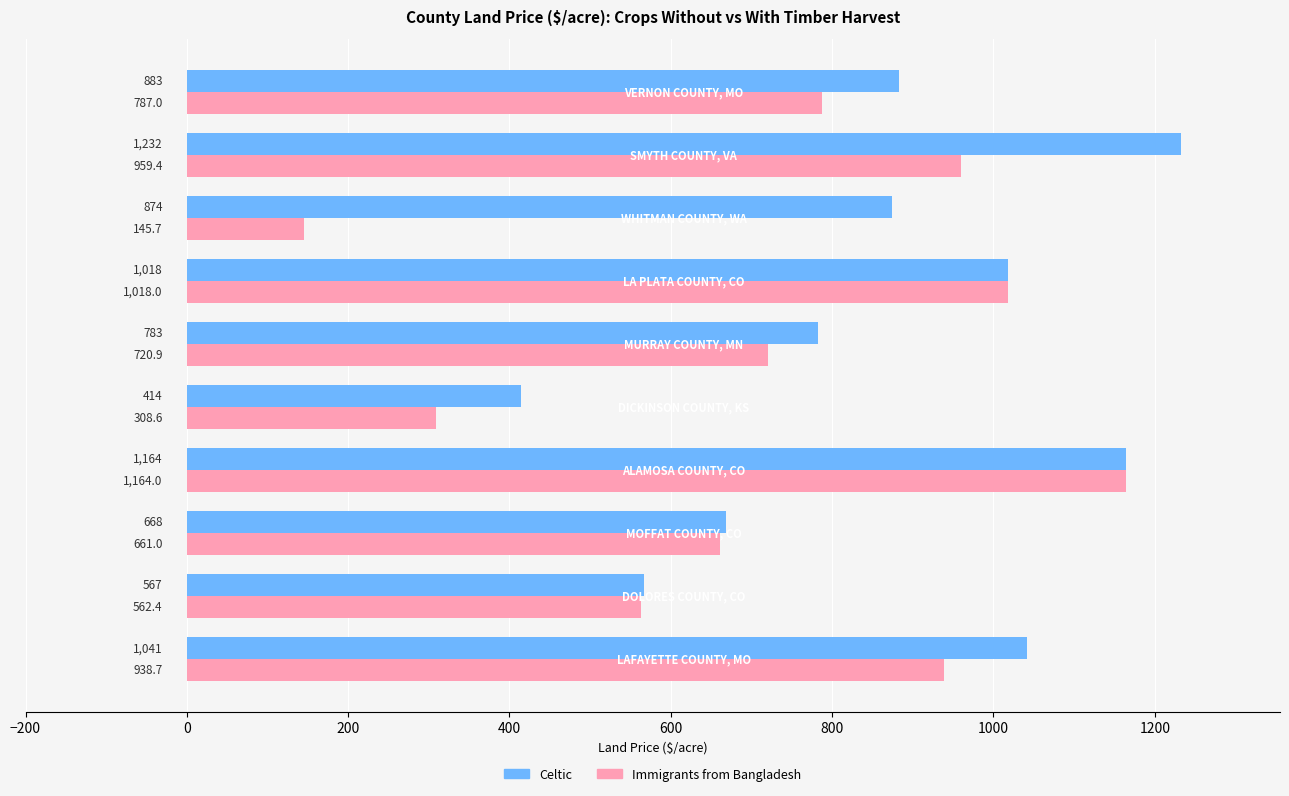

List the series in order of their peak value, highest first.

Celtic, Immigrants from Bangladesh